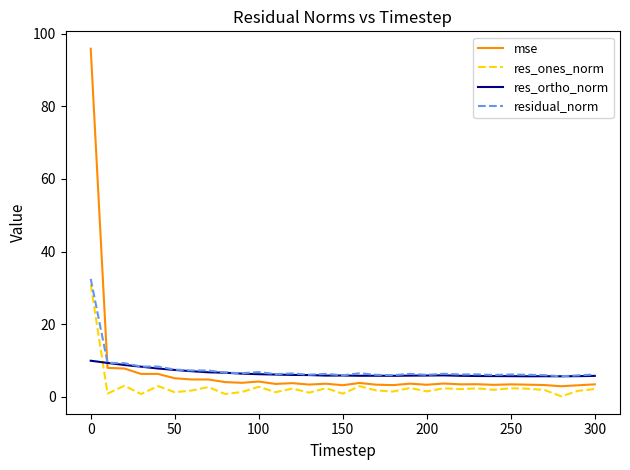

After their last crossing, which series has the higher values: mse or residual_norm?

residual_norm